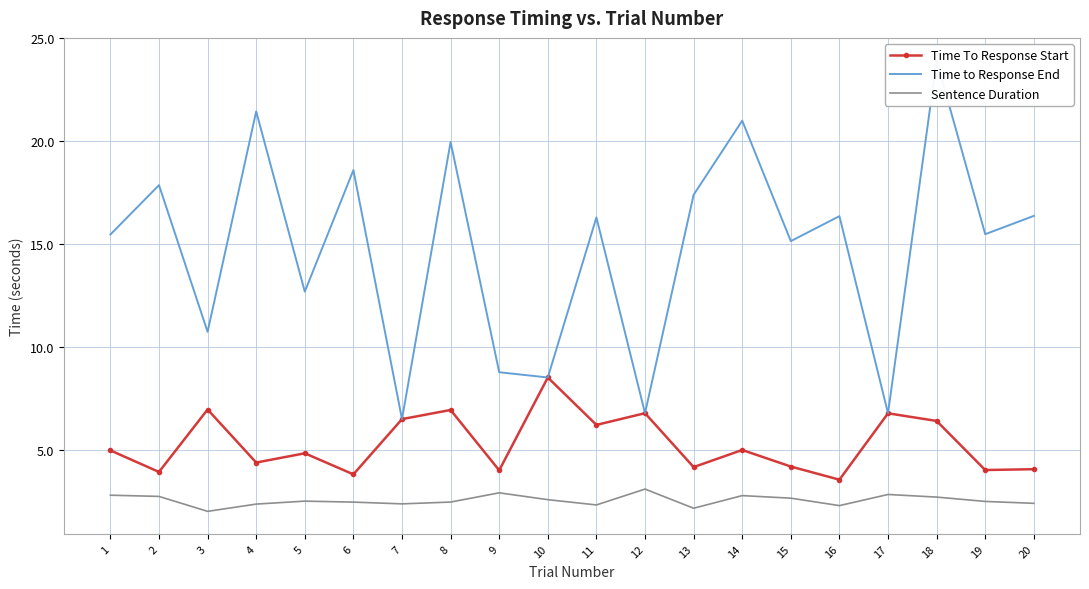

Read the Sentence Duration value at 13.

2.2